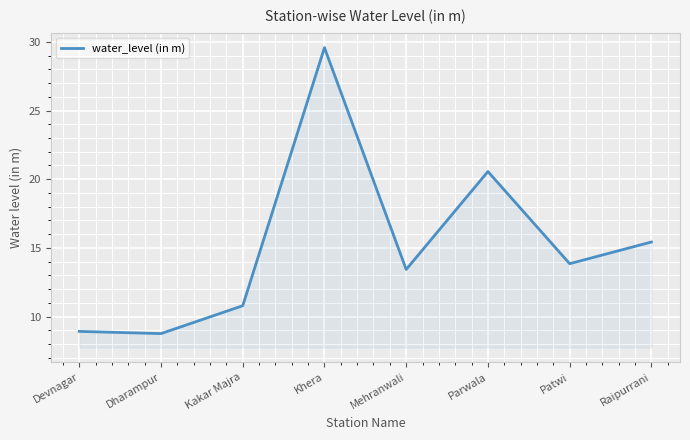

The value at Raipurrani is 15.4. True or false?

True